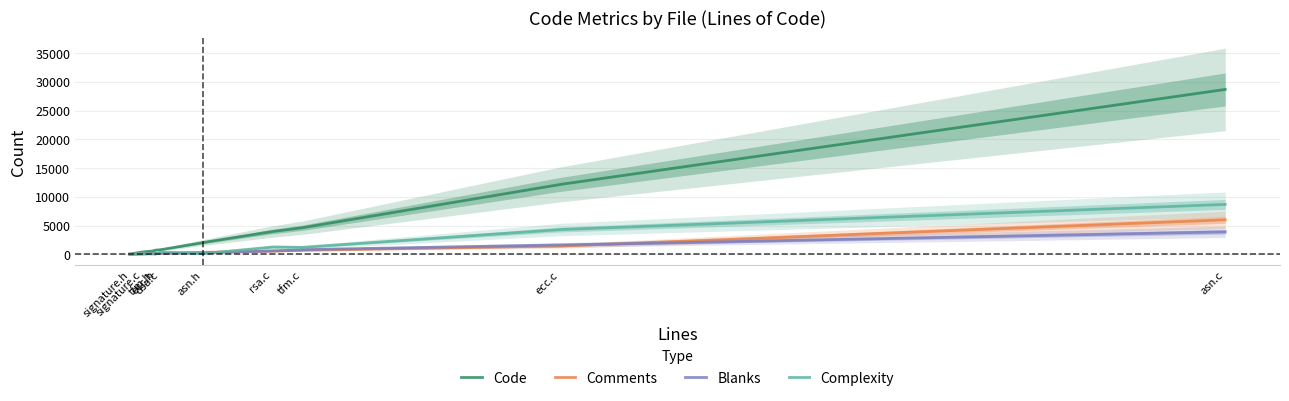

What is the difference between the second highest and minimum values in the Code series?

28527.0